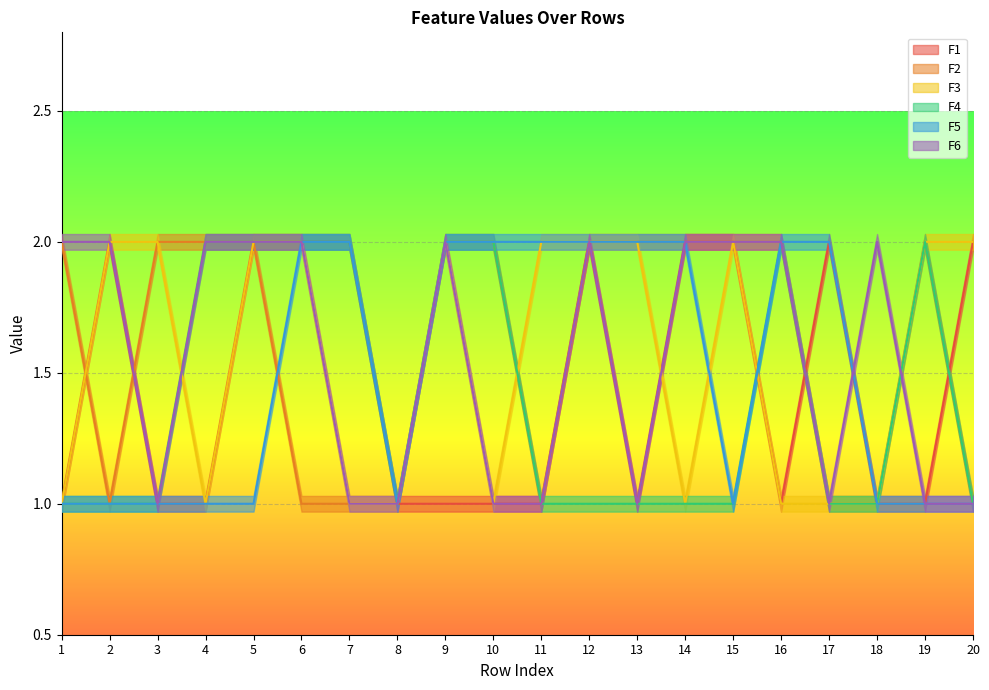

What are all the series names shown in the legend?

F1, F2, F3, F4, F5, F6